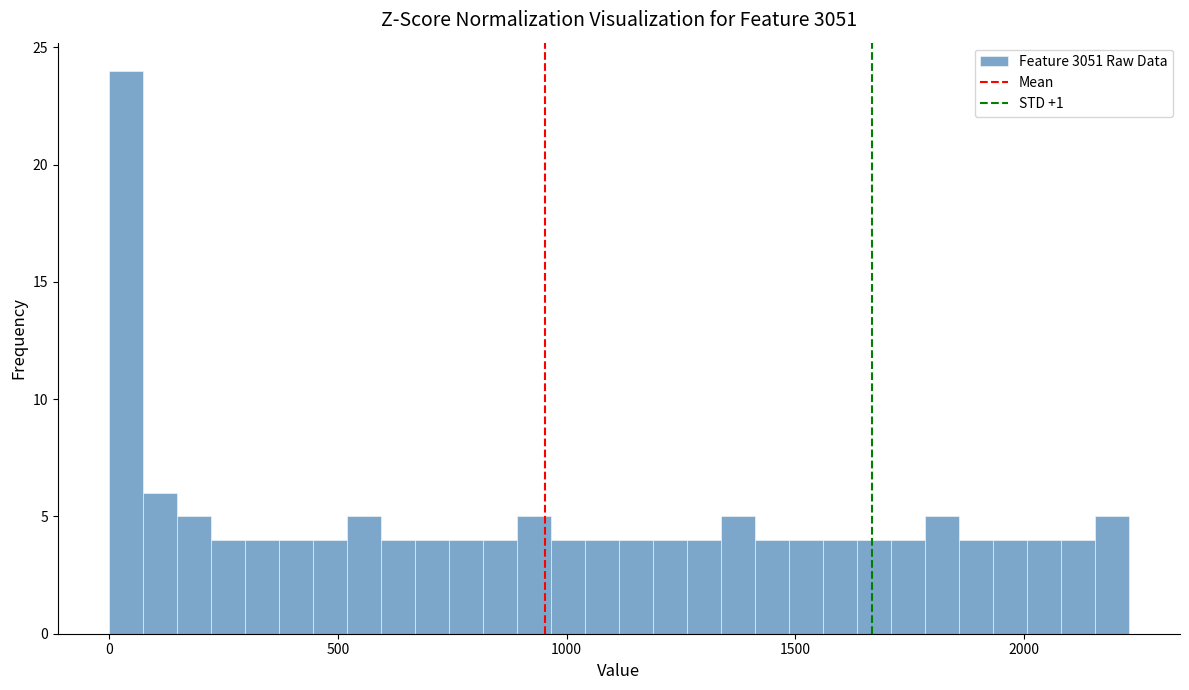

Read against the x-axis, roughly where is the centre of the tallest bar?

50